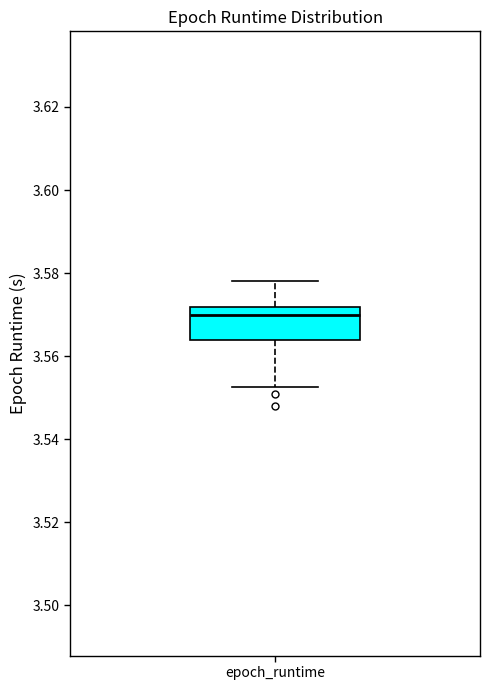

Transcribe this box plot: give where the median line is, the range the box spans, and where the two whiskers end, as read against the y-axis. The values are not printed on the chart, so give them approximately, as read against the axis.

median 3.570, box 3.564 to 3.572, whiskers 3.552 to 3.578